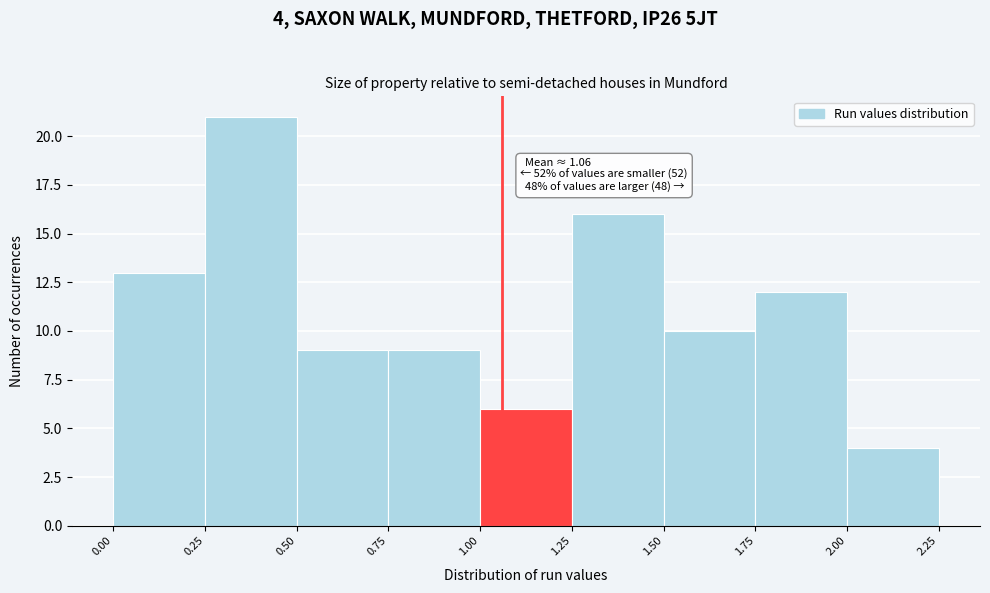

Over which range of the x-axis is the bar tallest?

0.25 to 0.50